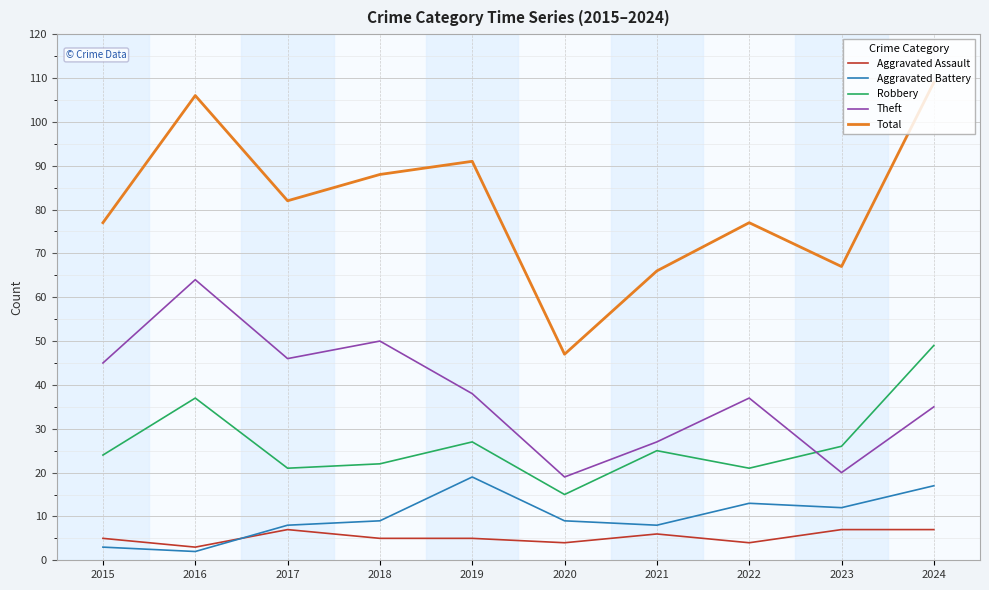

The value of Robbery at 2018 is 22. True or false?

True